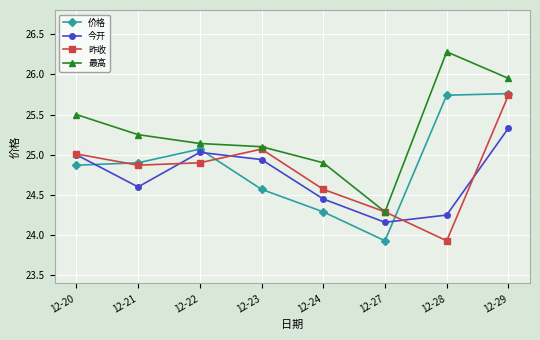

How many categories are shown in the chart?

8